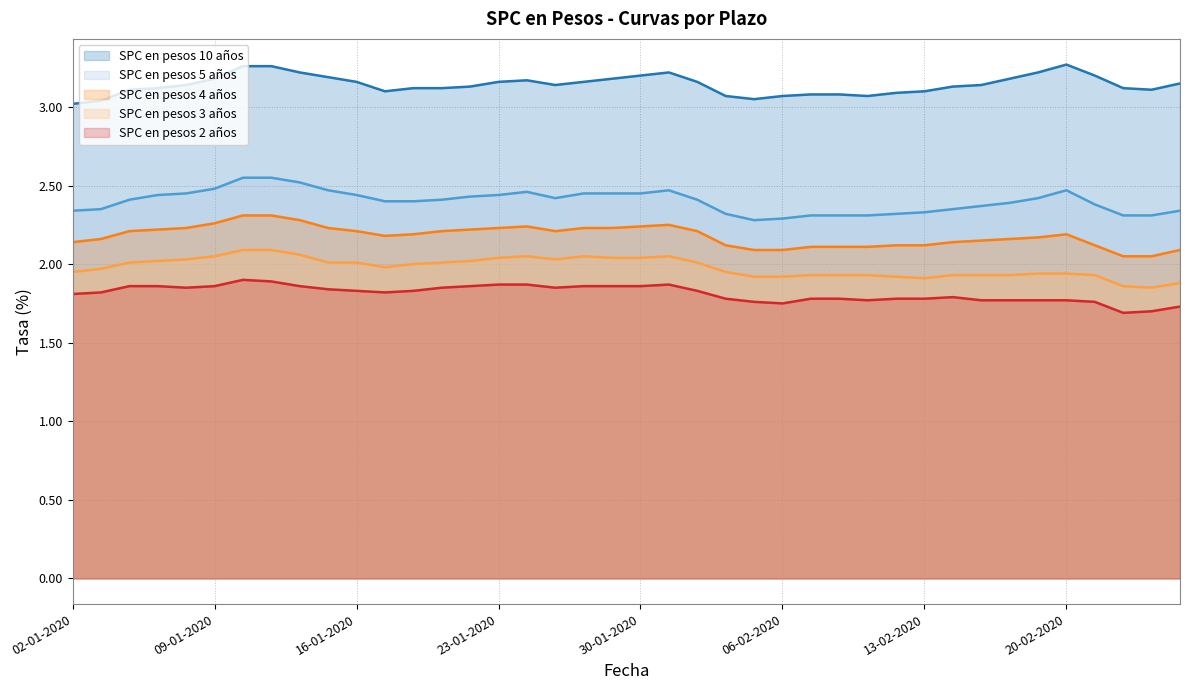

At which label does SPC en pesos 3 años reach its minimum?

25-02-2020